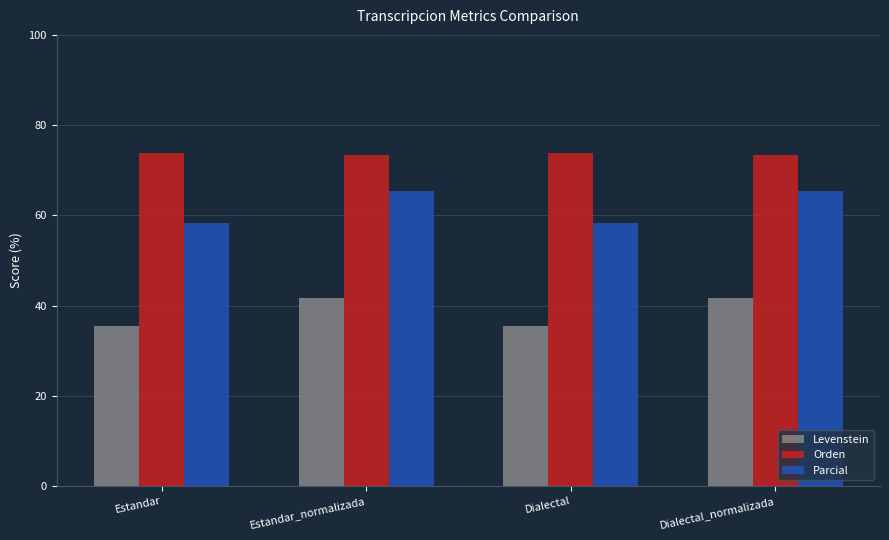

At how many categories does at least one series exceed 54?

4